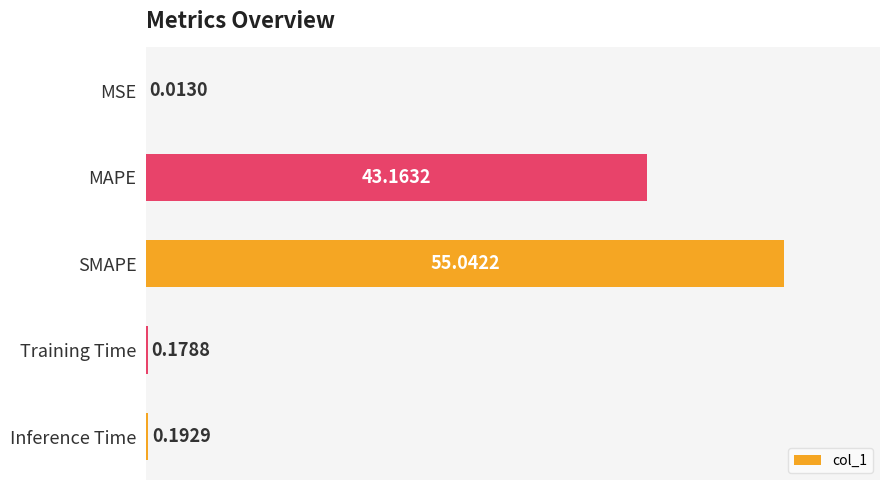

Where is the data nearest to the value 27?

MAPE